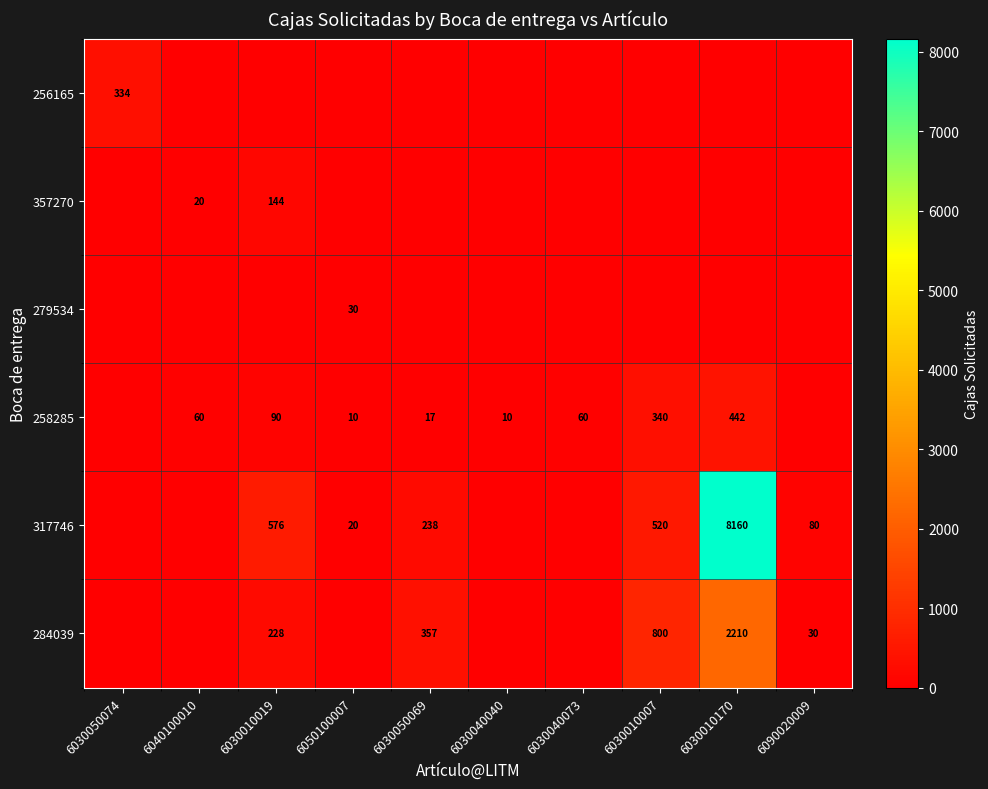

What is the difference between the 258285 values at 6050100007 and 6030010007?

330